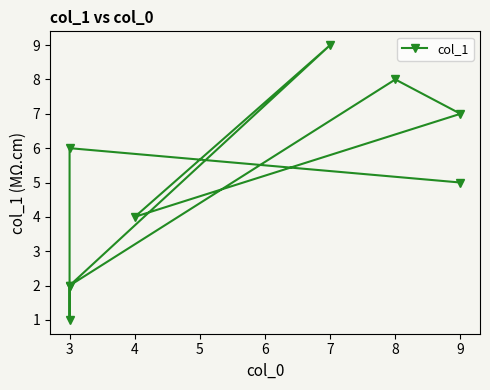

The value at 4 is 1. True or false?

False